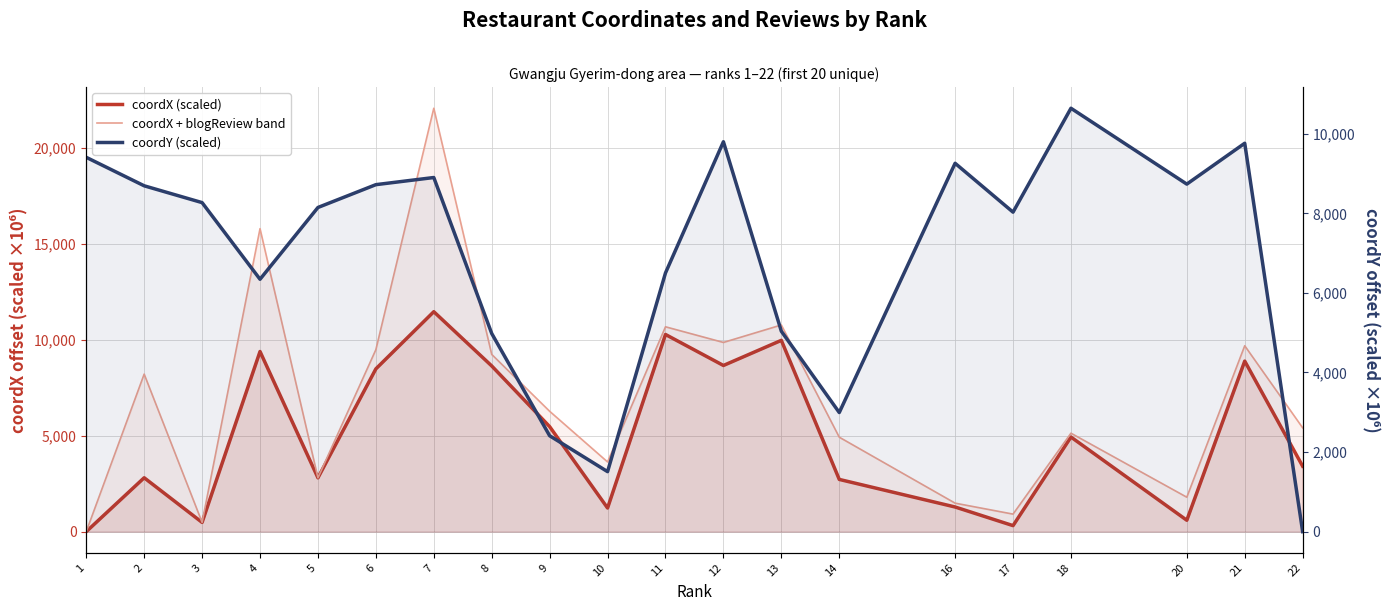

How many values in the coordX + blogReview band series exceed 6271?

10